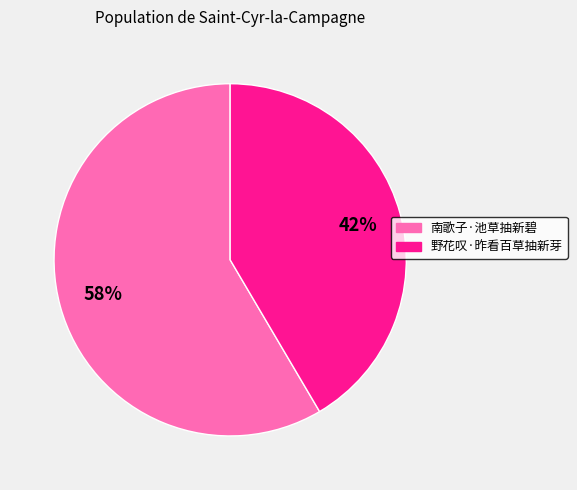

Which category has the biggest portion of the pie?

南歌子·池草抽新碧